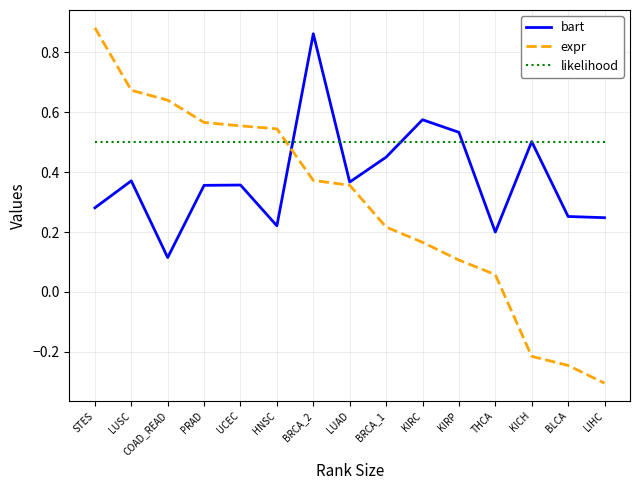

Is this an area chart (filled region under the line)?

No